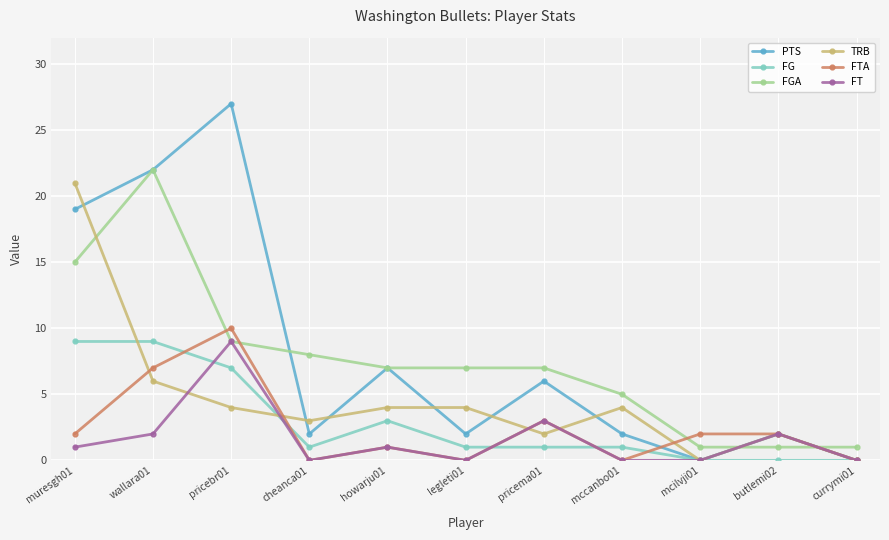

How many lines are shown in the chart?

6